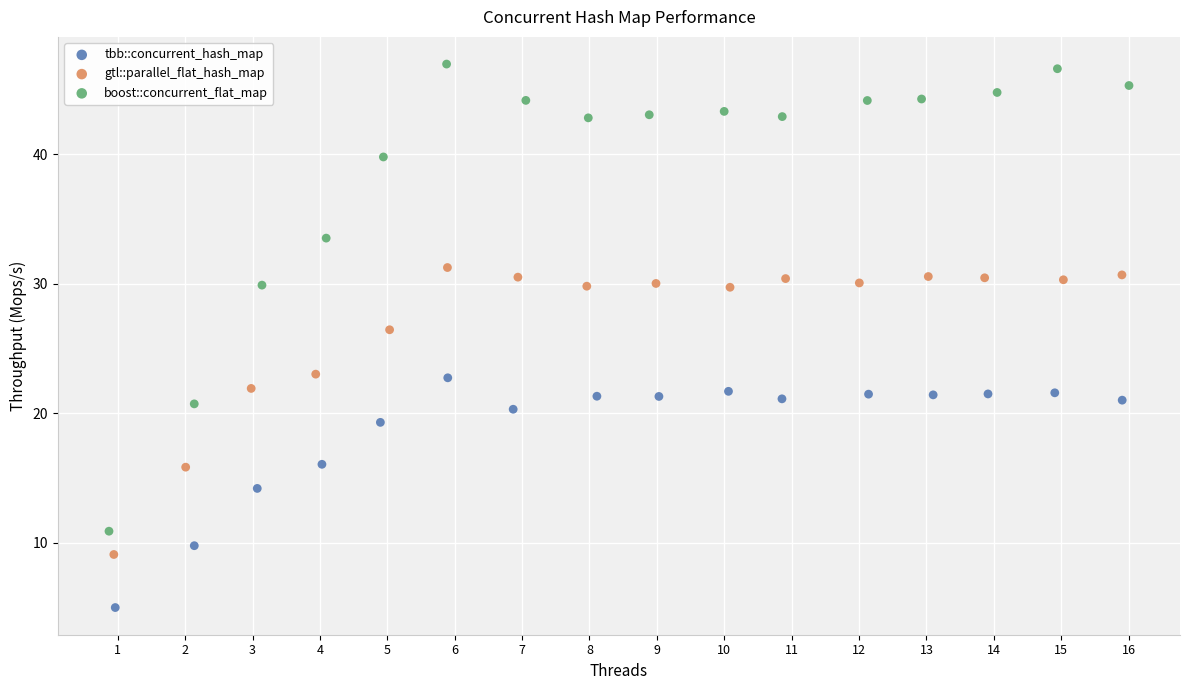

What are all the series names shown in the legend?

tbb::concurrent_hash_map, gtl::parallel_flat_hash_map, boost::concurrent_flat_map